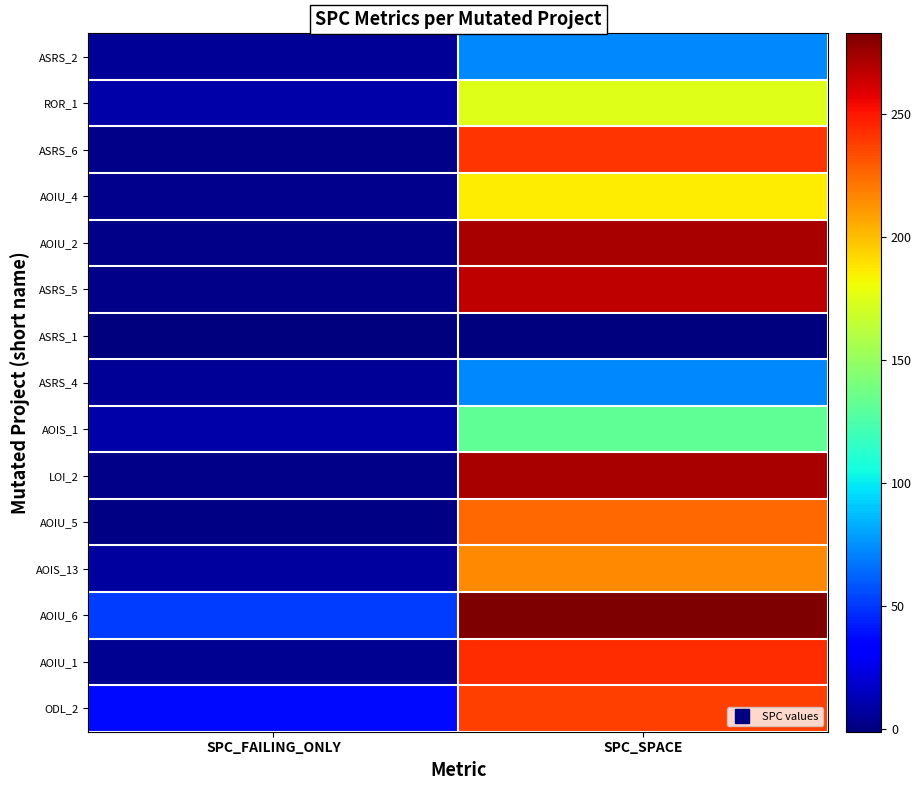

Which label corresponds to the smallest value in the chart?

SPC_FAILING_ONLY